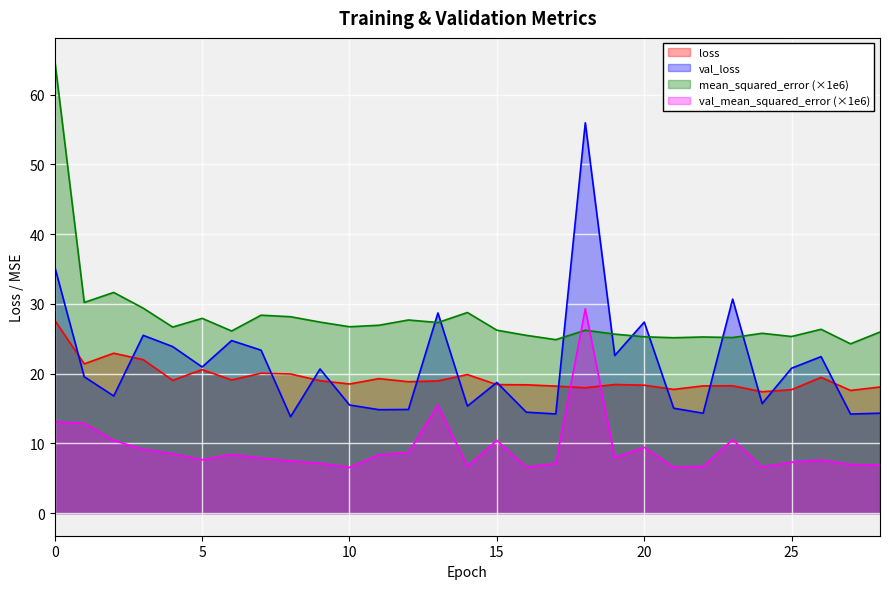

The val_mean_squared_error series shows 2.7 at 7. True or false?

False